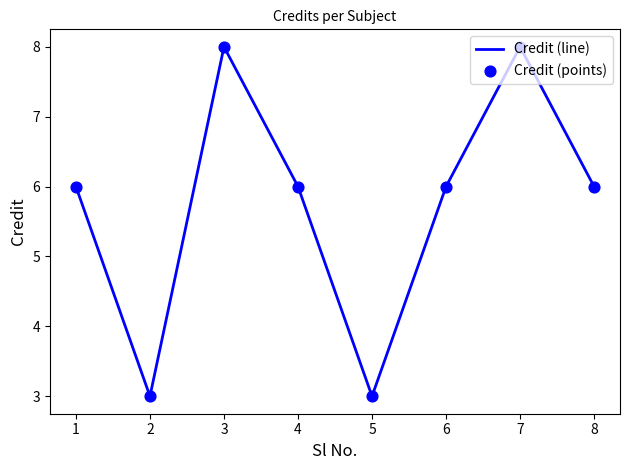

How many interior local peaks (higher than both neighbors) does the data have?

2